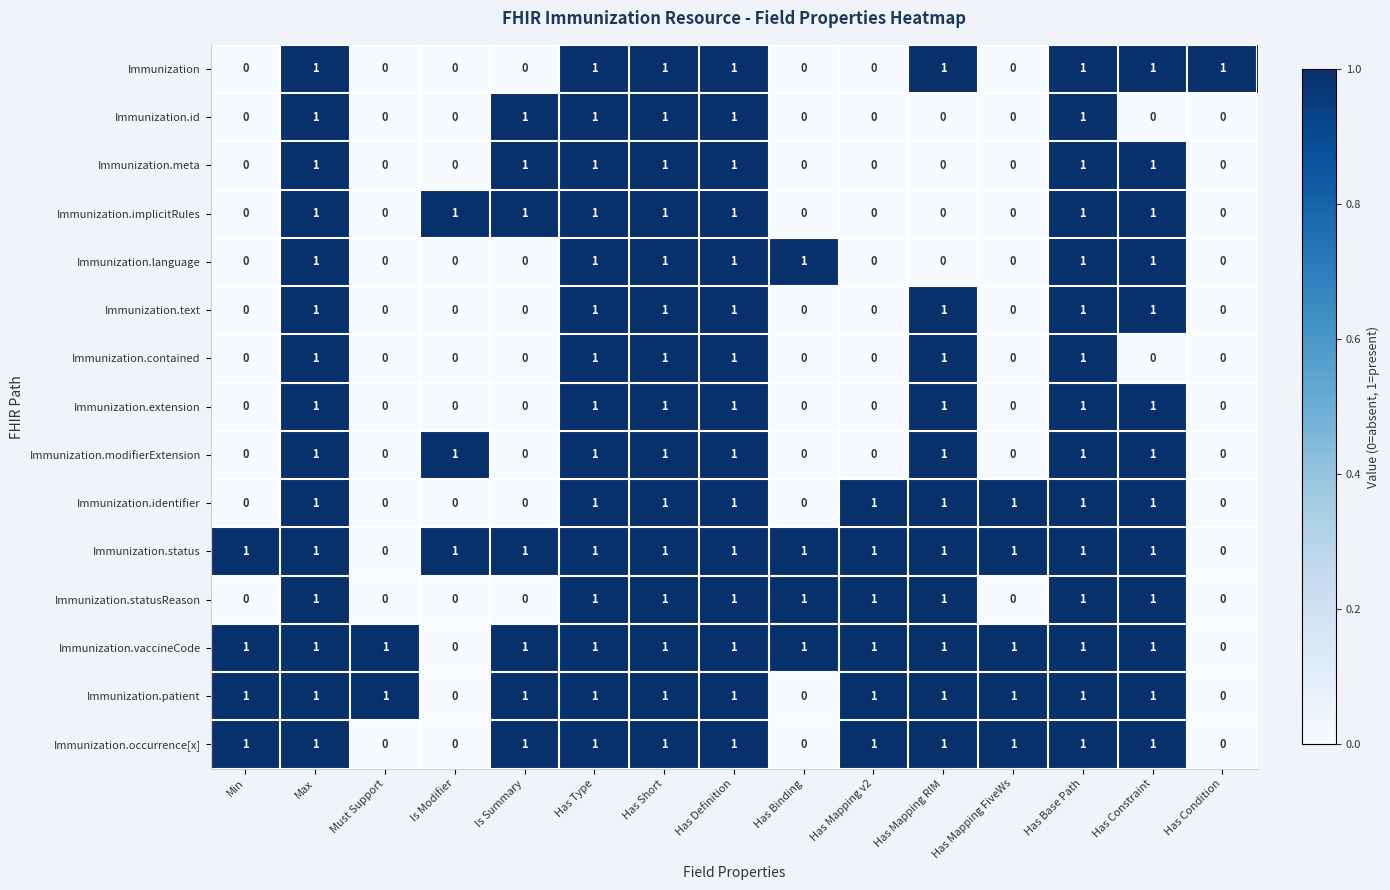

What is the sum of all Immunization.modifierExtension values?

8